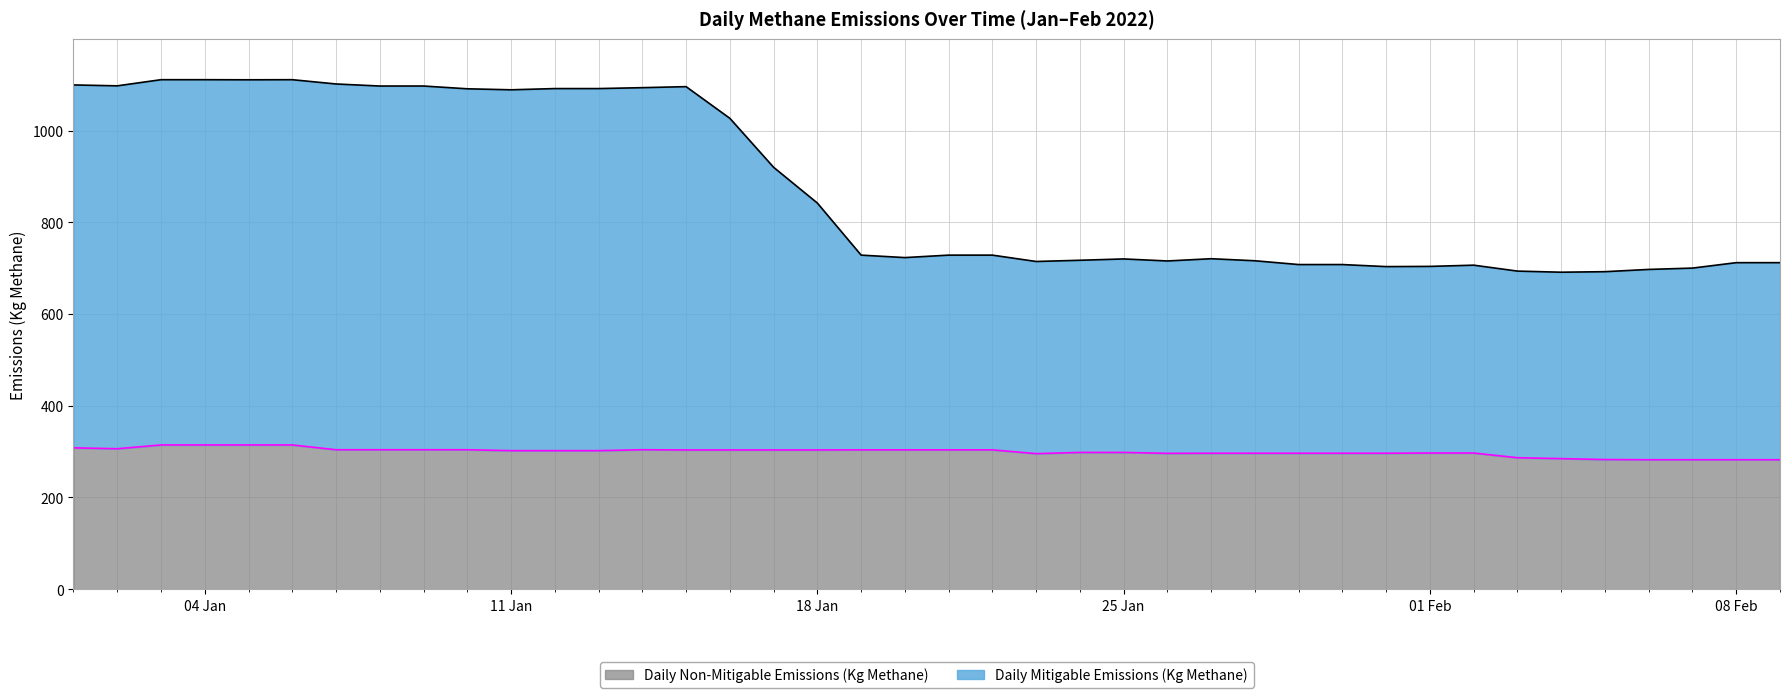

True or false: Daily Non-Mitigable Emissions (Kg Methane) and Daily Mitigable Emissions (Kg Methane) intersect in this chart.

False